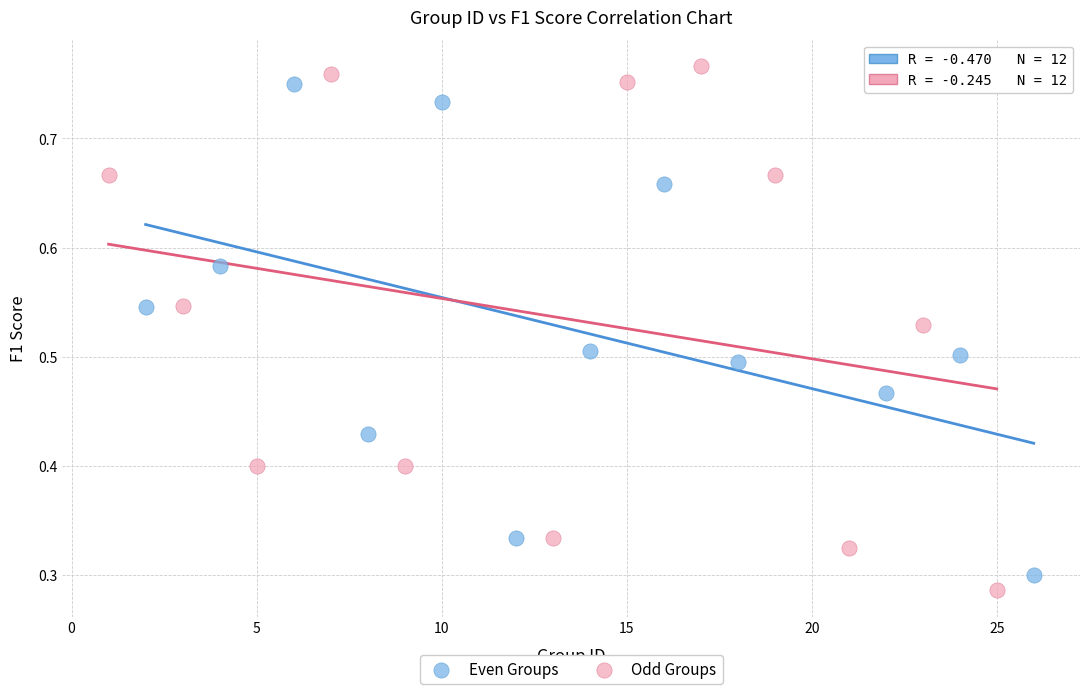

Which series has the widest spread of Y values?

Odd Groups